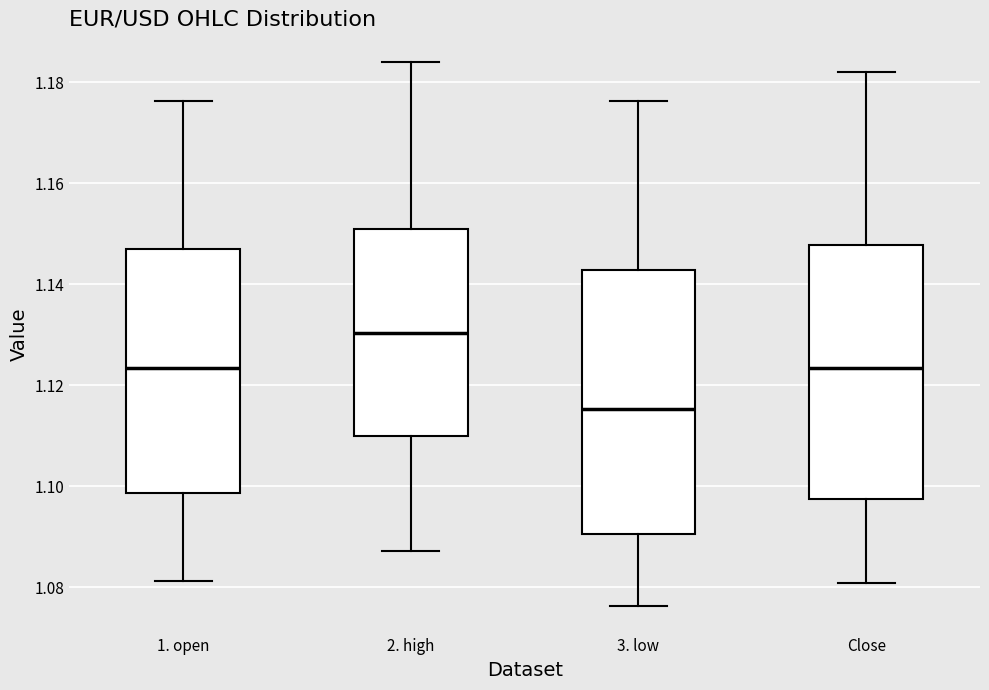

Reading left to right, transcribe this box plot: for each box, give where its median line is, the range the box spans, and where its two whiskers end, as read against the y-axis. The values are not printed on the chart, so give them approximately, as read against the axis.

1. open: median 1.124, box 1.098 to 1.148, whiskers 1.082 to 1.176
2. high: median 1.130, box 1.110 to 1.150, whiskers 1.088 to 1.184
3. low: median 1.116, box 1.090 to 1.142, whiskers 1.076 to 1.176
Close: median 1.124, box 1.098 to 1.148, whiskers 1.080 to 1.182